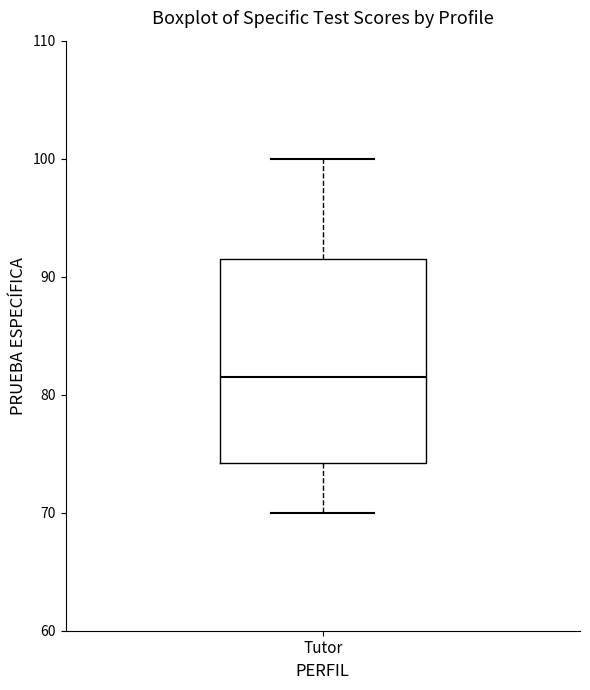

Where is the lower edge of the box for Tutor on the y-axis? The values are not printed on the chart, so give them approximately, as read against the axis.

74